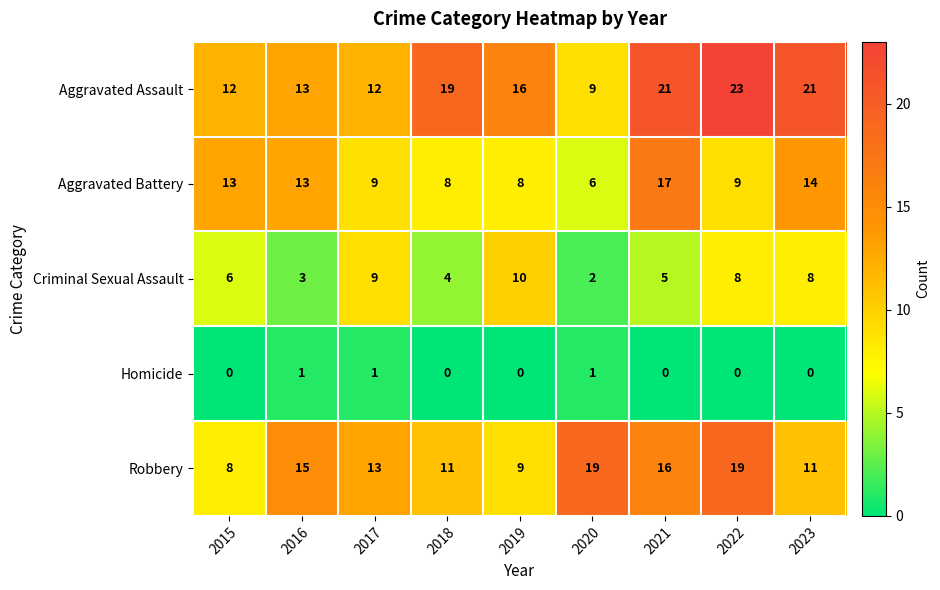

Which series has the largest total across all categories?

Aggravated Assault